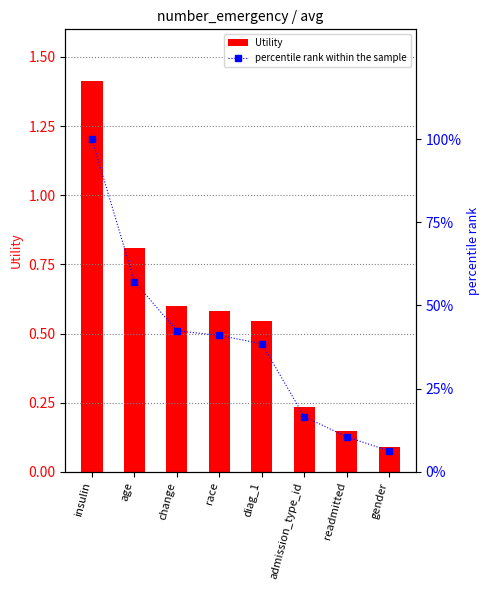

The Utility series shows 0.6 at change. True or false?

True